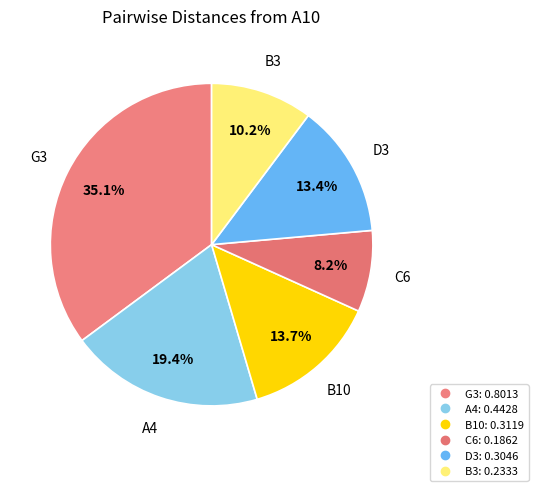

To the nearest percent, what is the average slice percentage?

17%